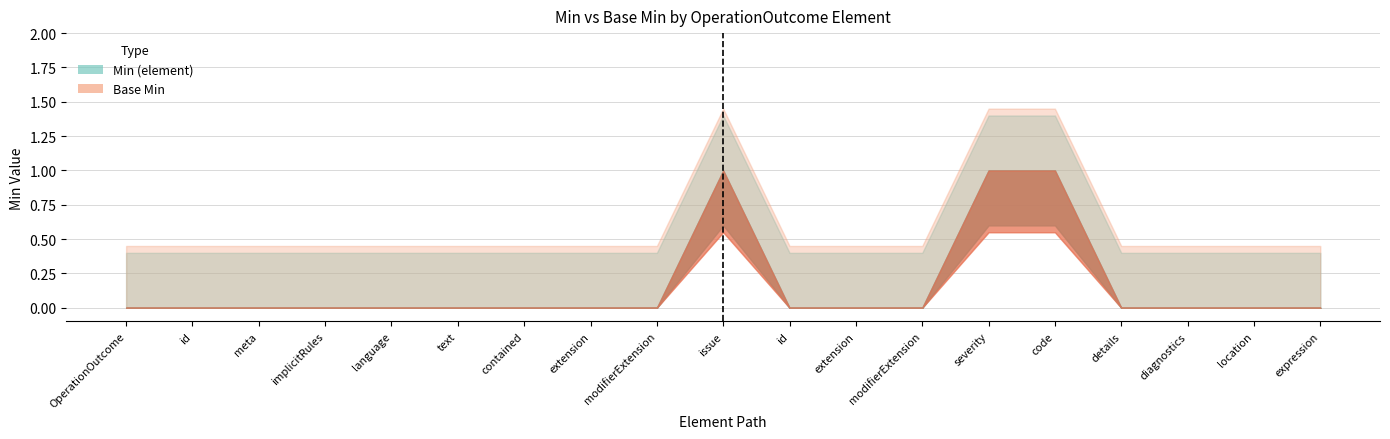

List the labels in order of Min (element) value, largest first.

OperationOutcome.issue, OperationOutcome.issue.severity, OperationOutcome.issue.code, OperationOutcome, OperationOutcome.id, OperationOutcome.meta, OperationOutcome.implicitRules, OperationOutcome.language, OperationOutcome.text, OperationOutcome.contained, OperationOutcome.extension, OperationOutcome.modifierExtension, OperationOutcome.issue.id, OperationOutcome.issue.extension, OperationOutcome.issue.modifierExtension, OperationOutcome.issue.details, OperationOutcome.issue.diagnostics, OperationOutcome.issue.location, OperationOutcome.issue.expression